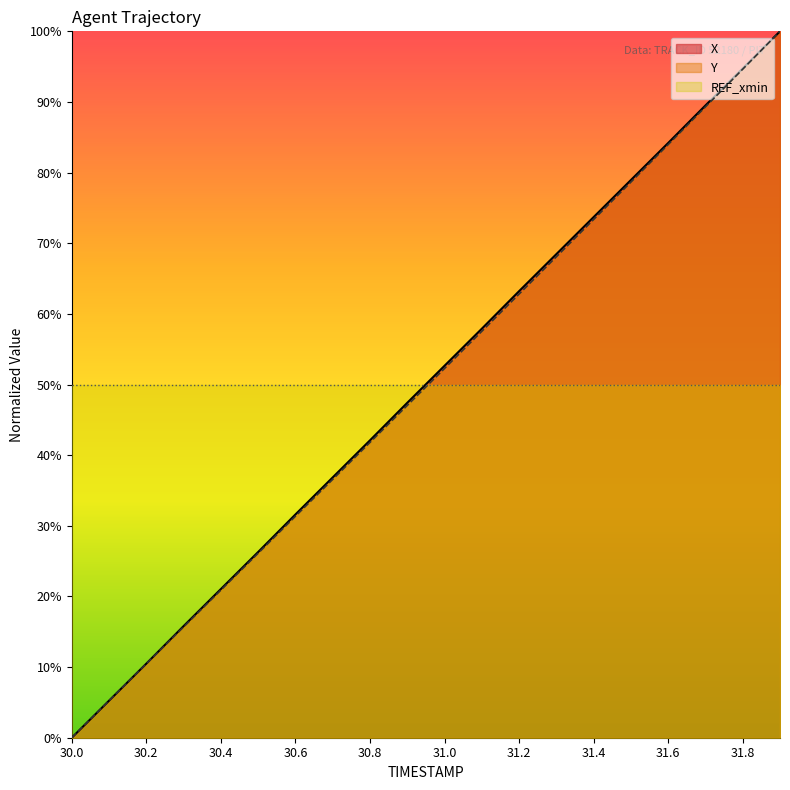

What is the difference between the highest and lowest values at 31.7?

0.2